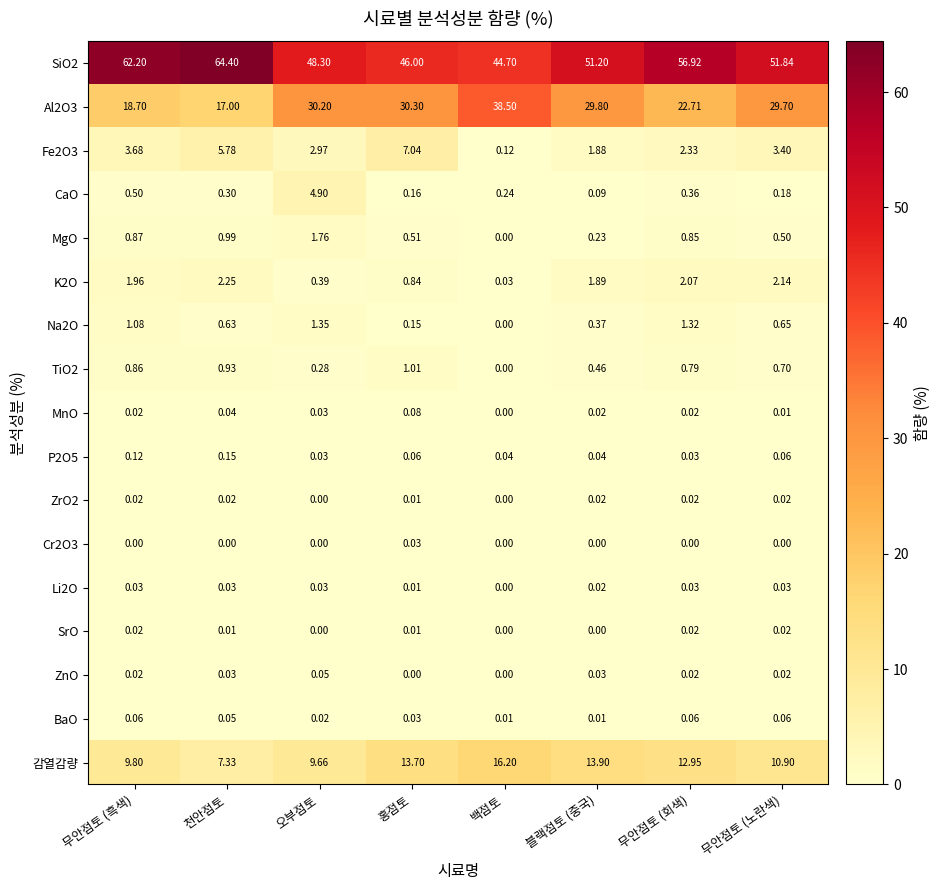

Is the value of ZrO2 at 무안점토 (회색) greater than the value of SiO2 at 홍점토?

No